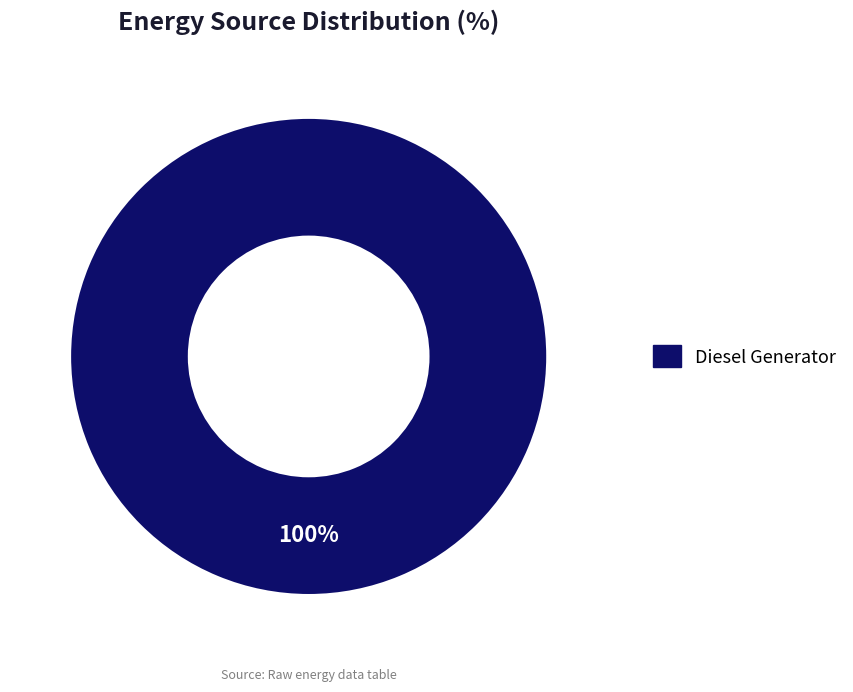

How many segments does this pie chart have?

1